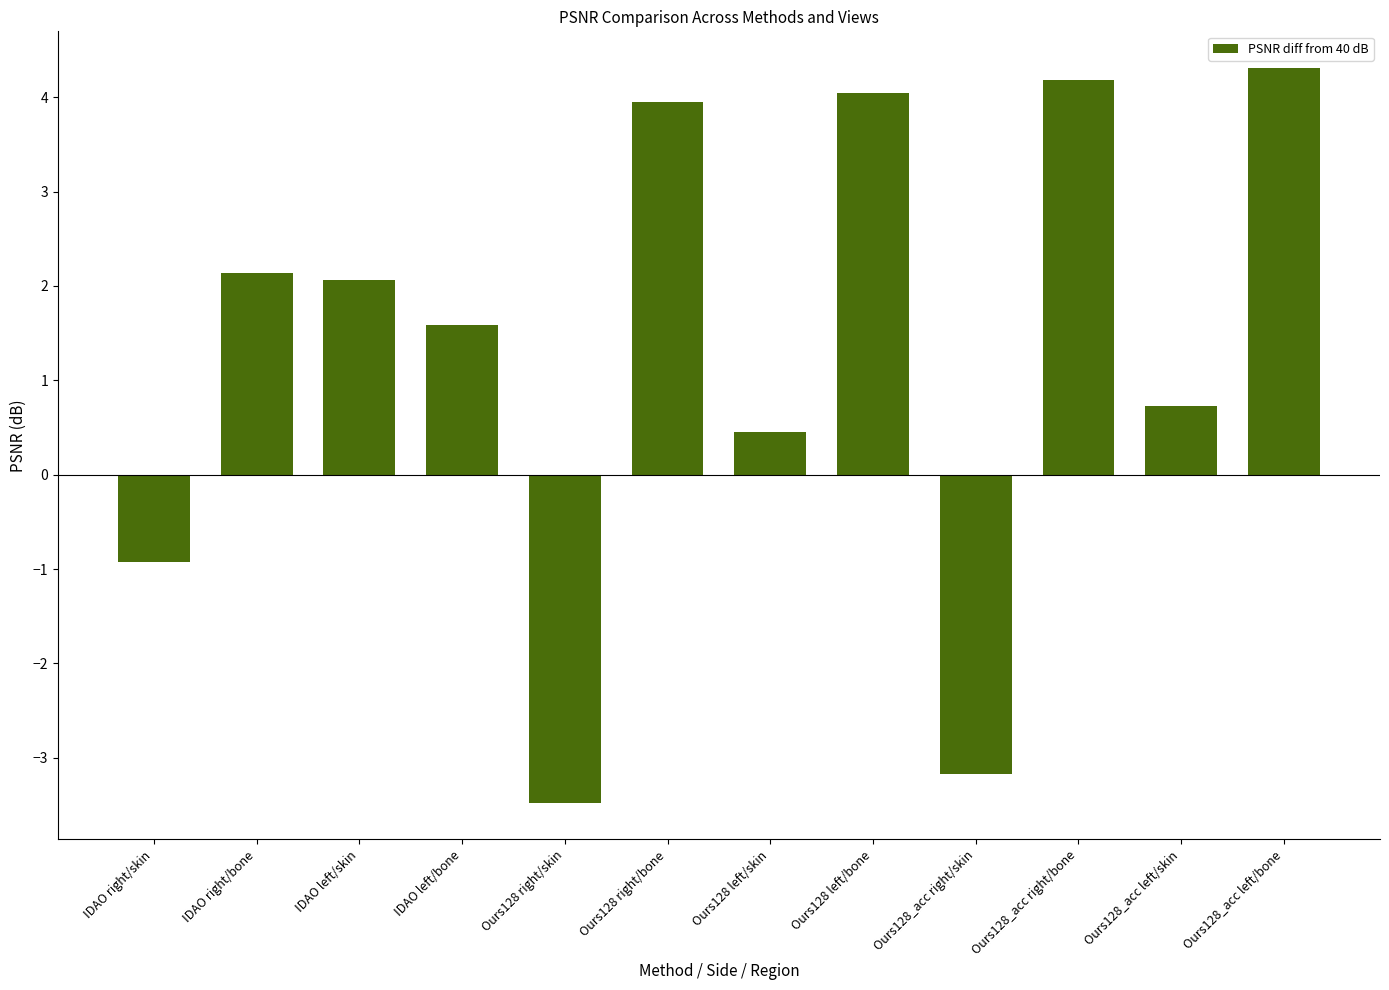

What is the difference between the second highest and second lowest values?

7.4